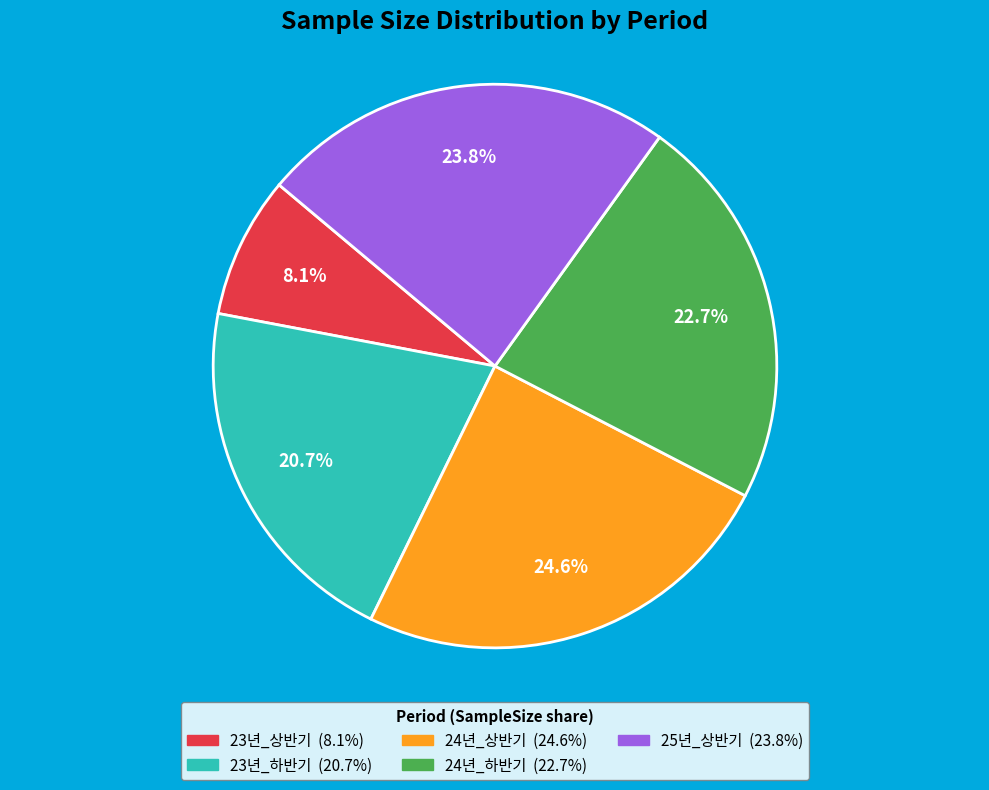

Is there a majority slice in this chart?

No